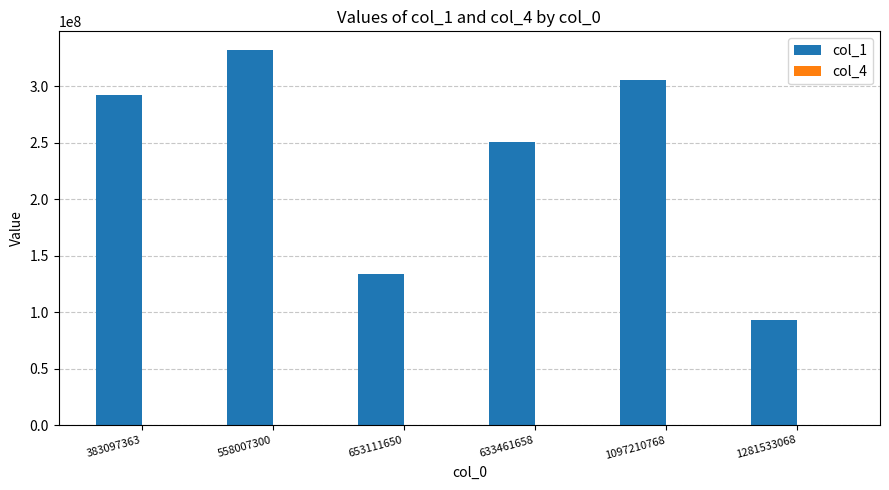

The col_1 series shows 365770433 at 633461658. True or false?

False